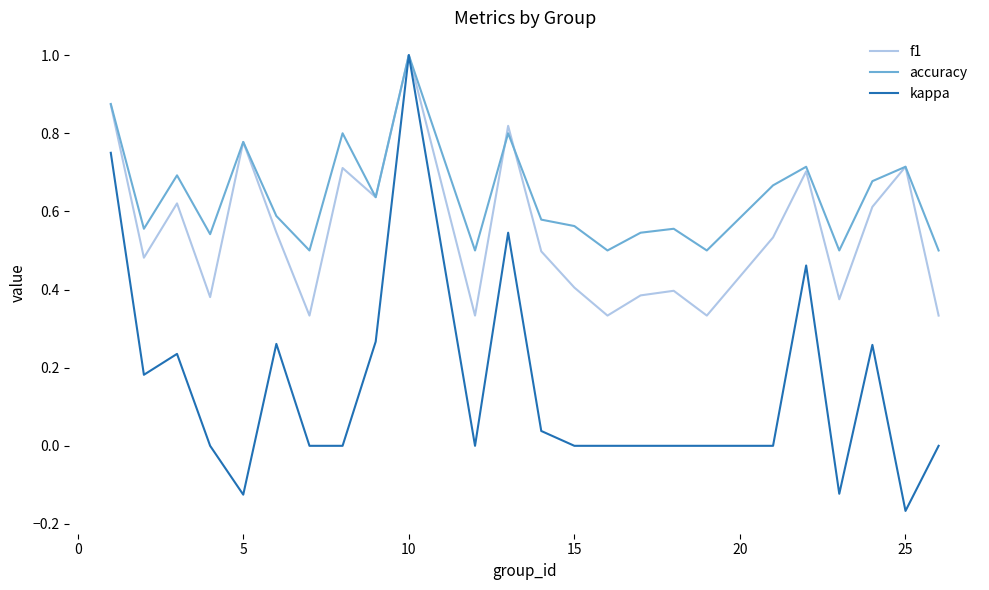

Rank the series by their average value, from lowest to highest.

kappa, f1, accuracy